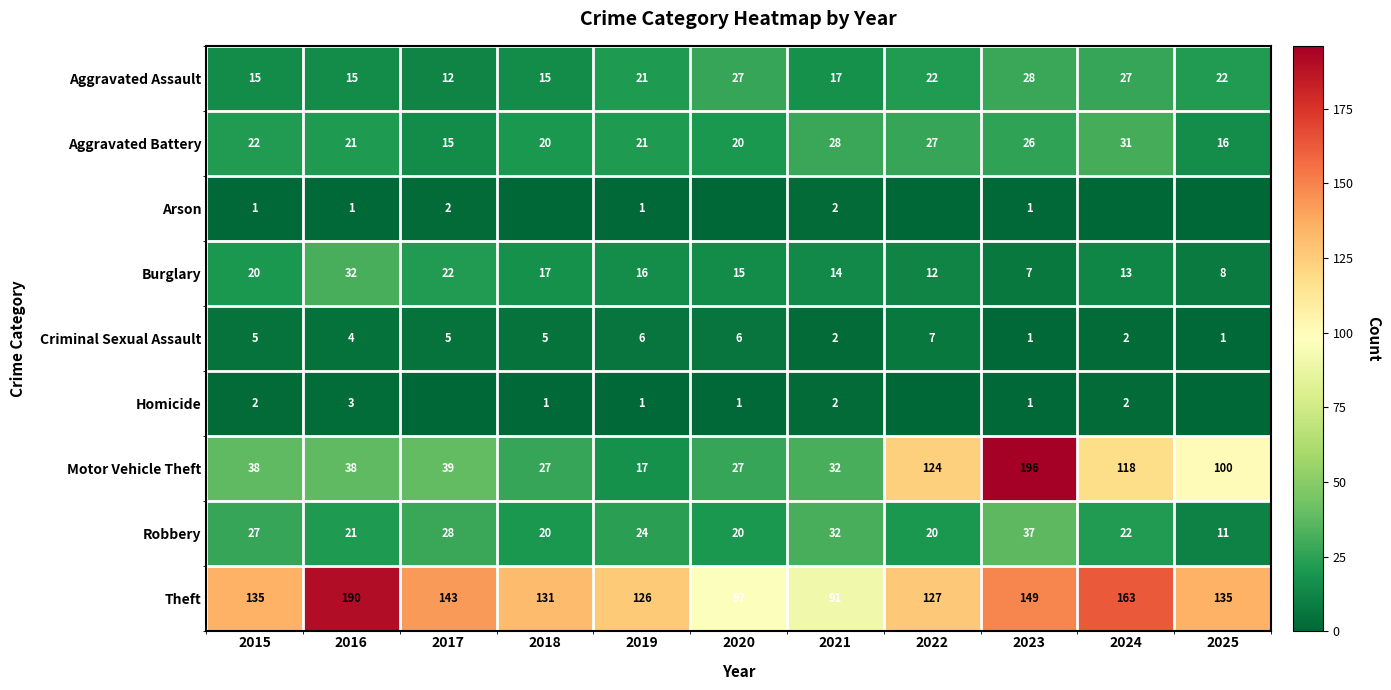

What is the approximate value of Motor Vehicle Theft at 2018?

27